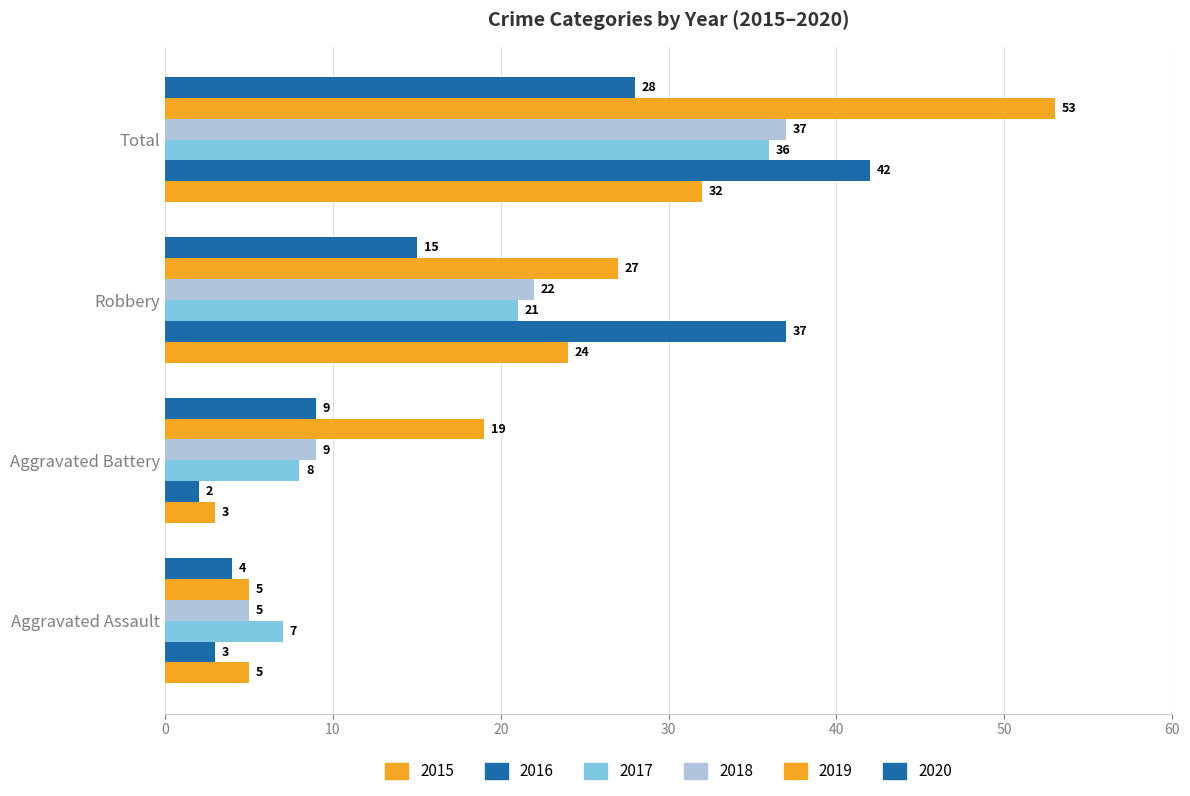

Reading right to left, what are all the values shown in this chart?

2015: Total=32	Robbery=24	Aggravated Battery=3	Aggravated Assault=5
2016: Total=42	Robbery=37	Aggravated Battery=2	Aggravated Assault=3
2017: Total=36	Robbery=21	Aggravated Battery=8	Aggravated Assault=7
2018: Total=37	Robbery=22	Aggravated Battery=9	Aggravated Assault=5
2019: Total=53	Robbery=27	Aggravated Battery=19	Aggravated Assault=5
2020: Total=28	Robbery=15	Aggravated Battery=9	Aggravated Assault=4